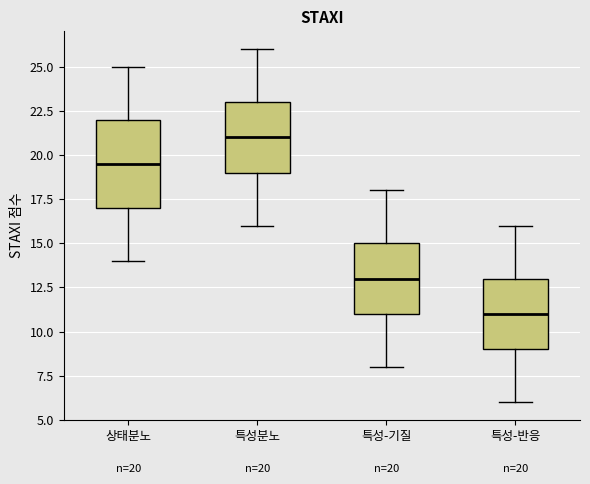

Which box is the tallest, from its lower edge to its upper edge?

상태분노